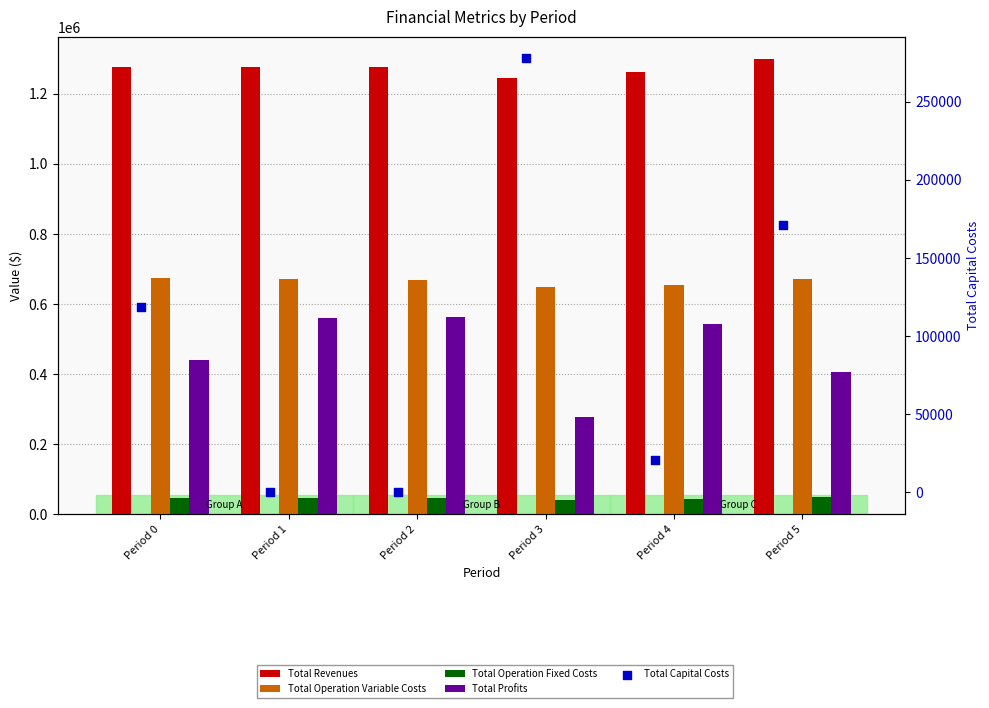

What are all the series names shown in the legend?

Total Revenues, Total Operation Variable Costs, Total Operation Fixed Costs, Total Profits, Total Capital Costs